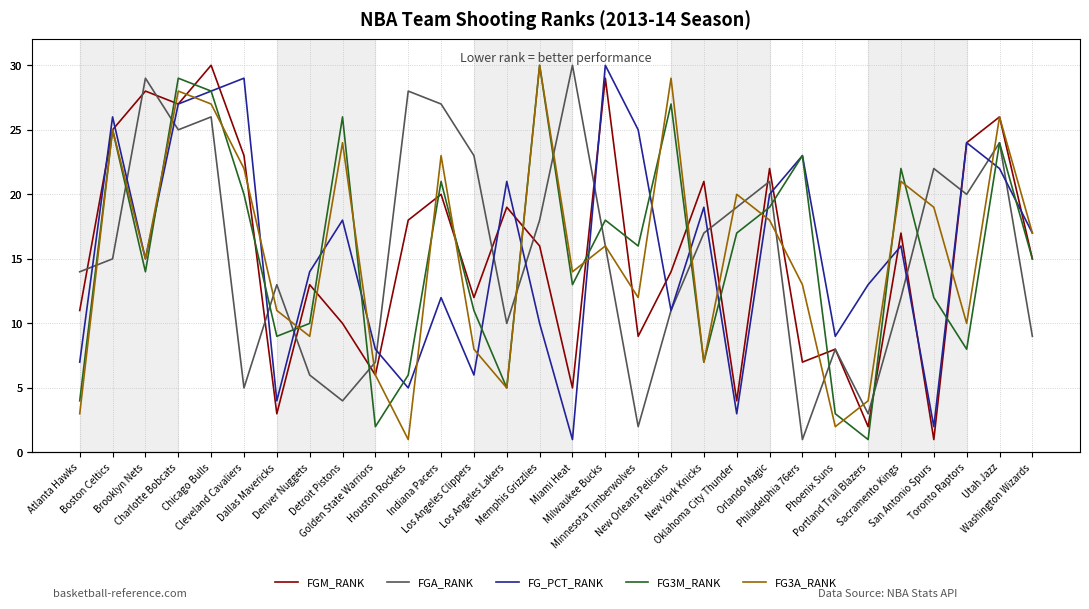

How many intersections are there between FG_PCT_RANK and FGM_RANK?

12